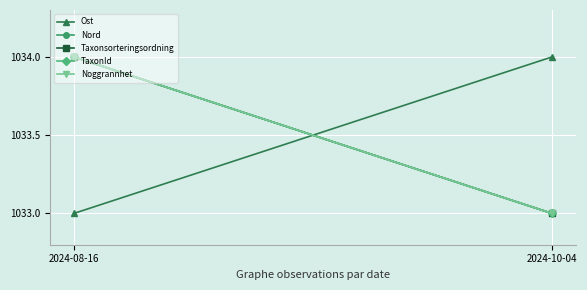

Reading left to right, transcribe all the data shown in this chart.

Ost: 1033	1034
Nord: 1034	1033
Taxonsorteringsordning: 1034	1033
TaxonId: 1034	1033
Noggrannhet: 1034	1033